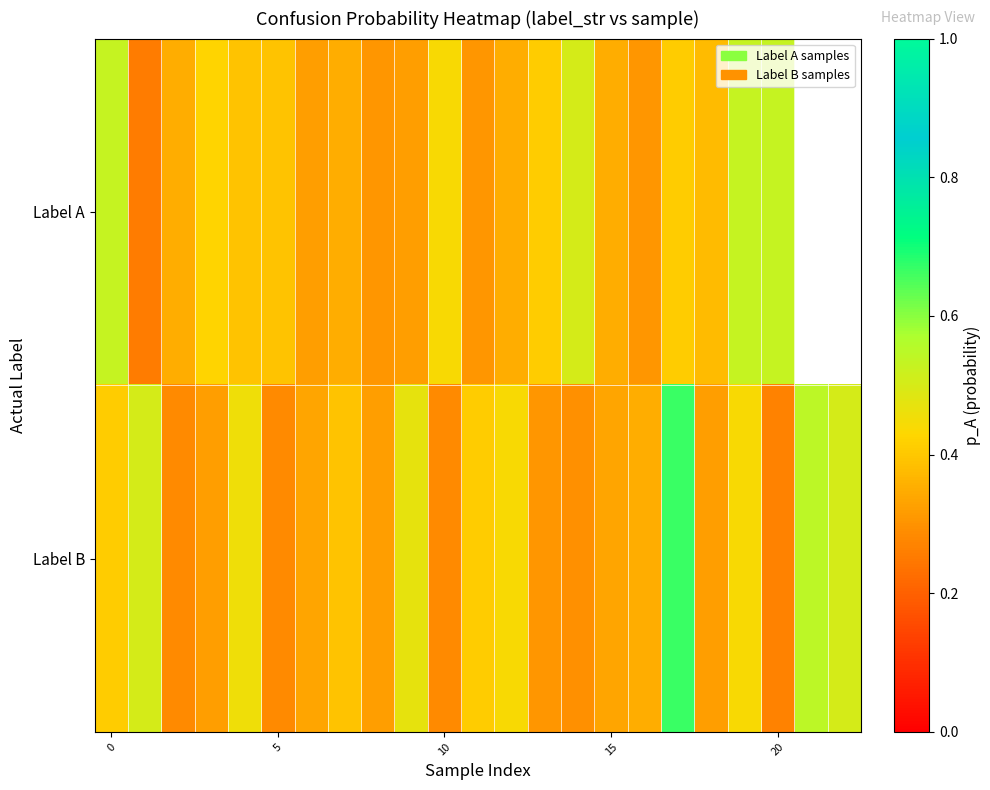

At which category is the sum across all series the highest?

17